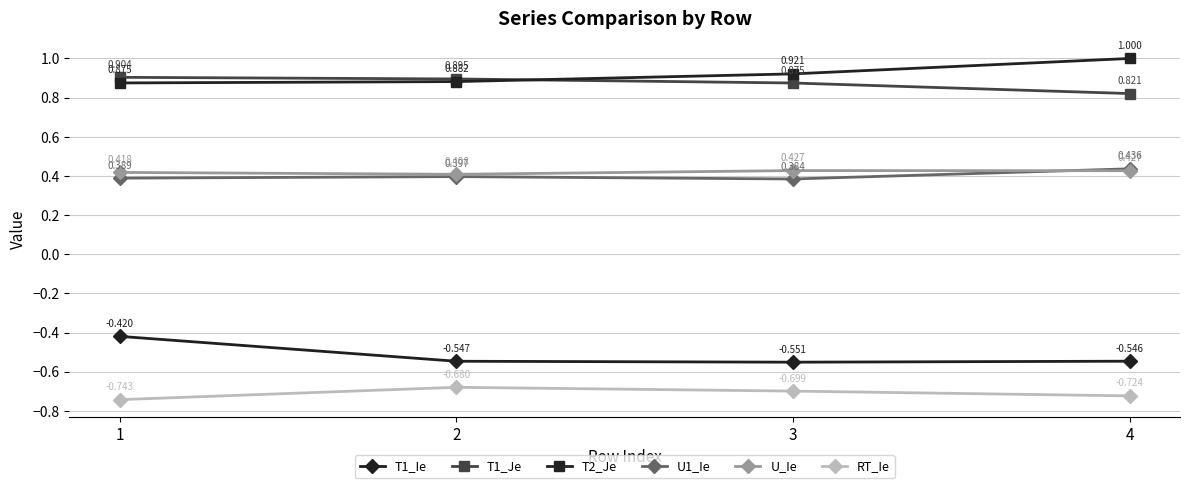

Does the chart display data point markers on the line(s)?

Yes